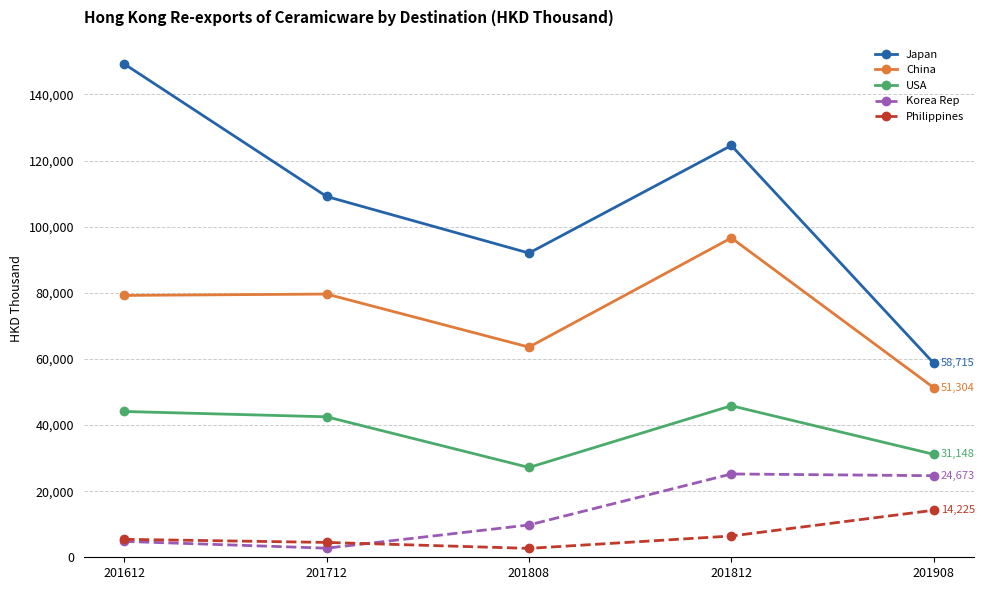

Rank the categories by USA value from lowest to highest.

201808, 201908, 201712, 201612, 201812